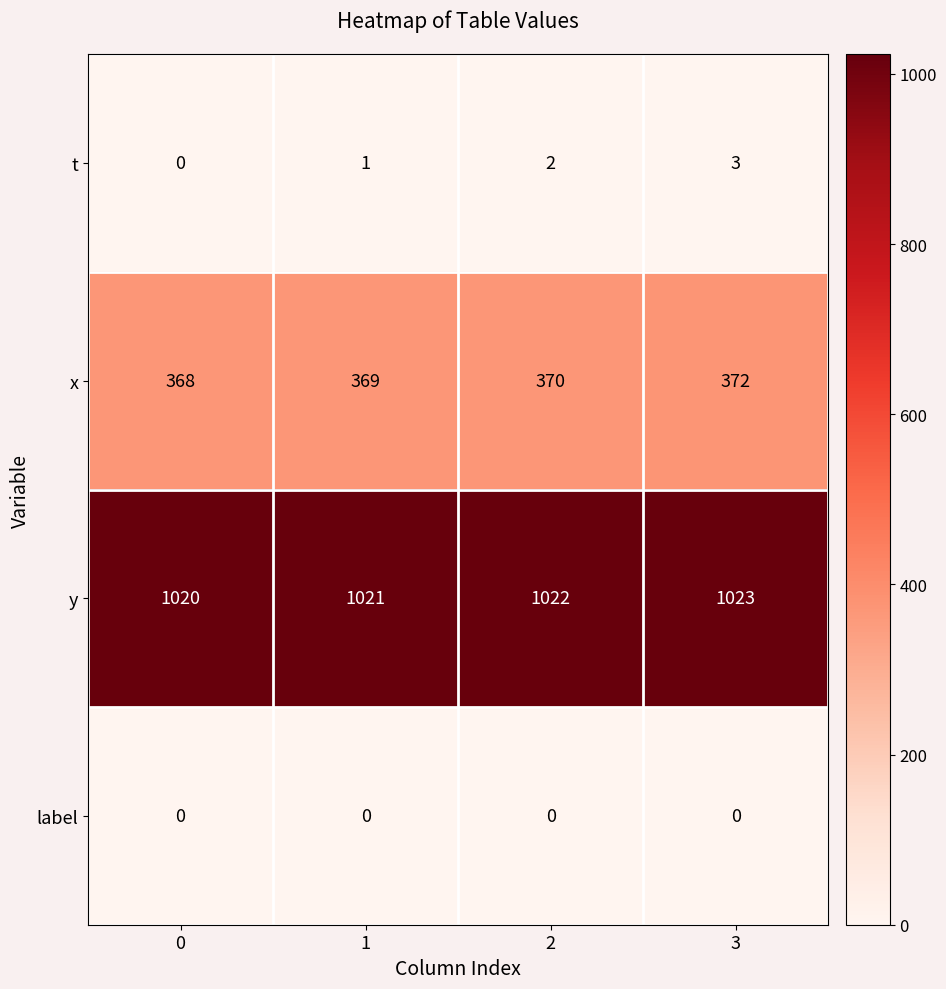

List the labels in order of x value, largest first.

3, 2, 1, 0